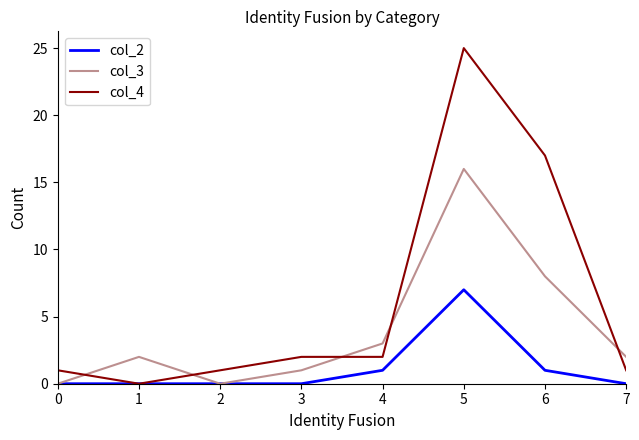

True or false: col_3 has a value of 1 at 3.

True